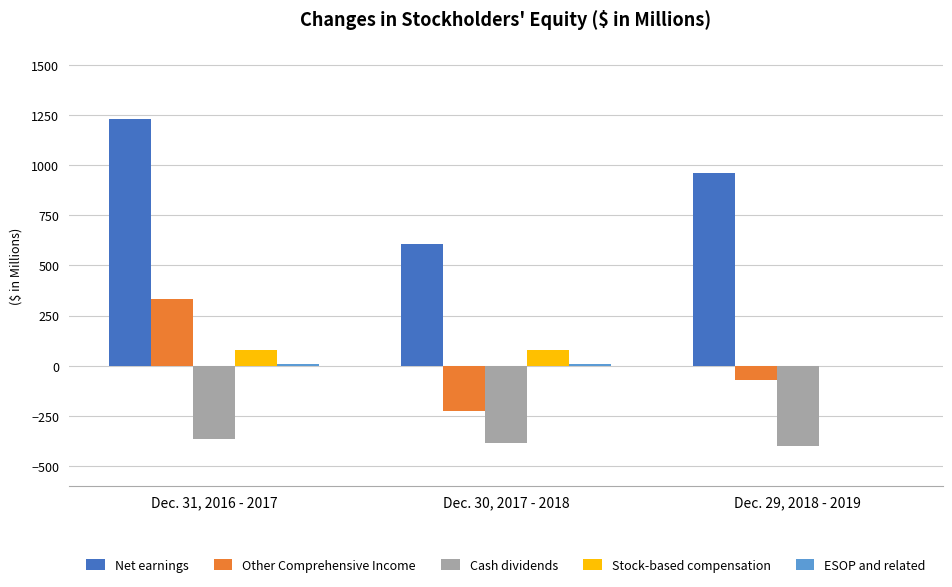

Which series has the largest total across all categories?

Net earnings